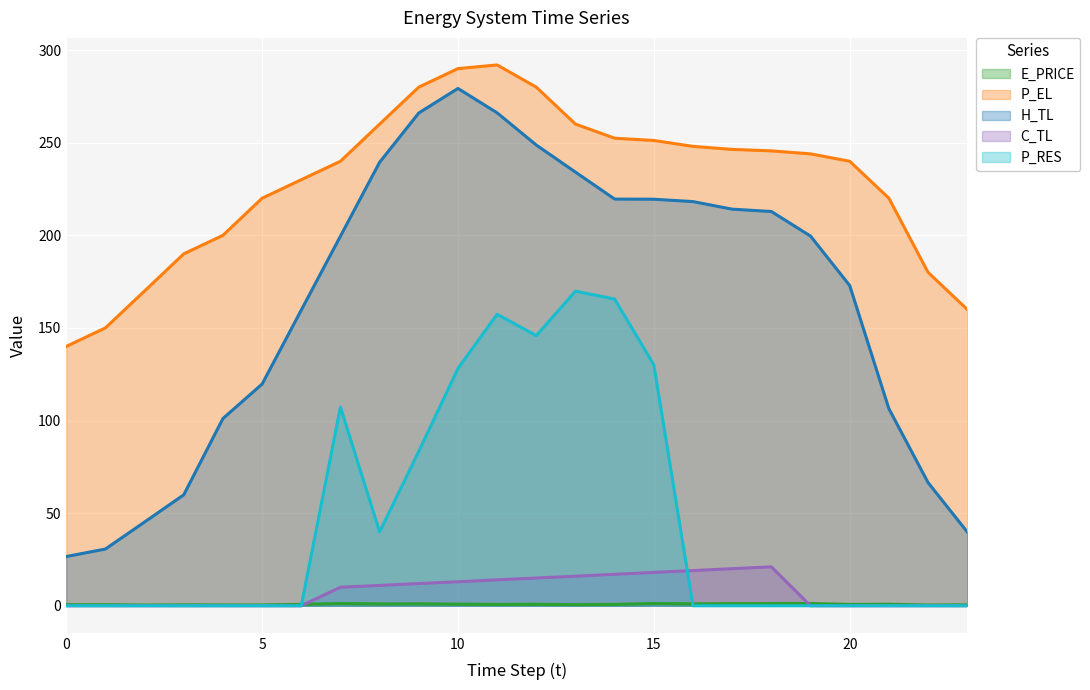

Count the number of data series in this chart.

5